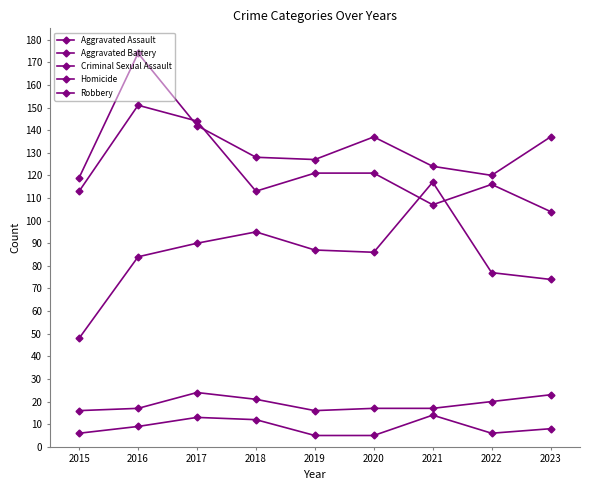

The Aggravated Battery series shows 97 at 2017. True or false?

False